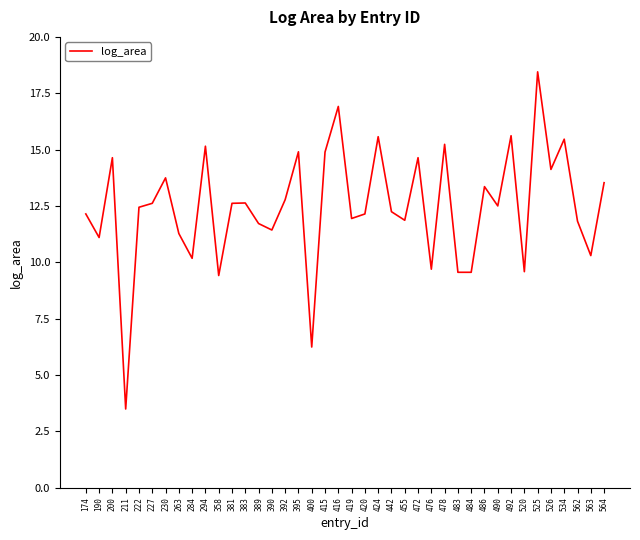

What is the ratio of the value at 400 to the value at 478?

0.4